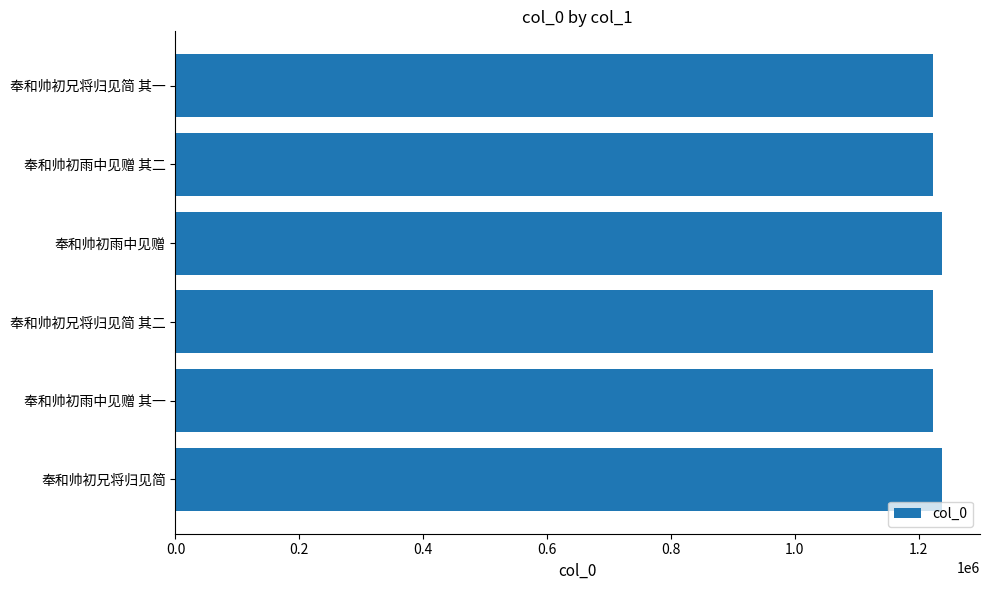

What is the average value?

1227446